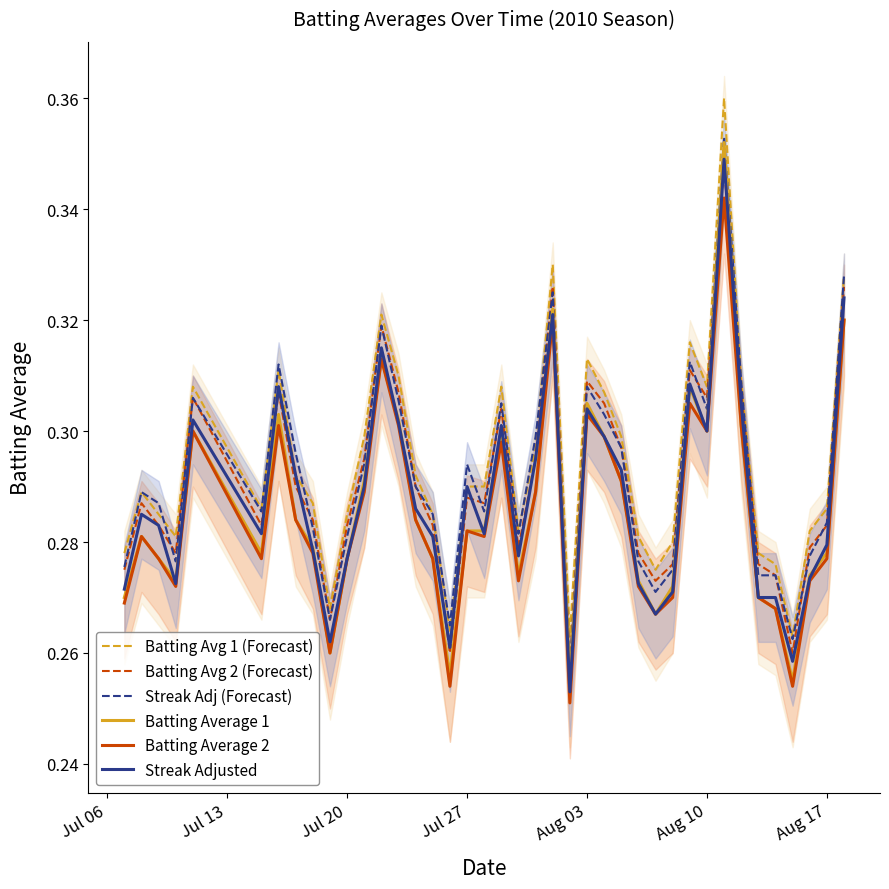

True or false: Streak Adj (Forecast) and Streak Adjusted cross at least once.

False